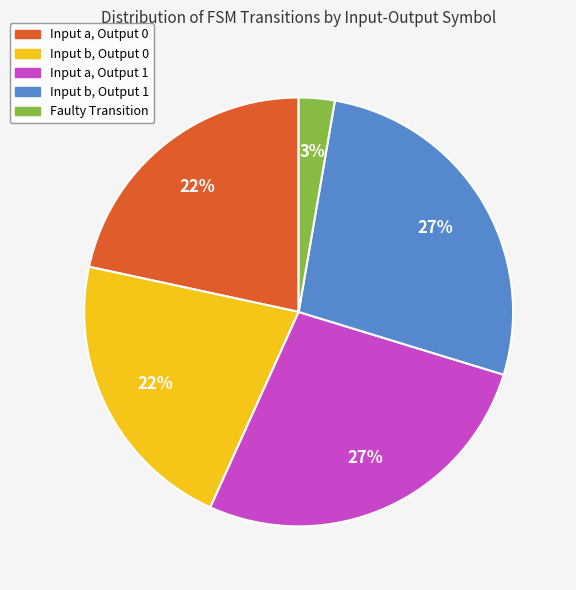

What is the ratio of the value at Input b, Output 1 to the value at Input a, Output 1?

1.0